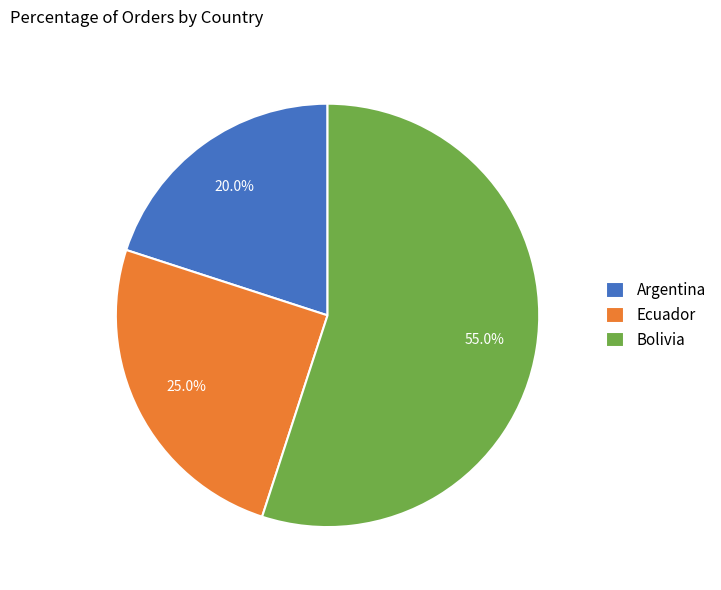

To the nearest percent, what is the difference between the largest and smallest slice percentages?

35%